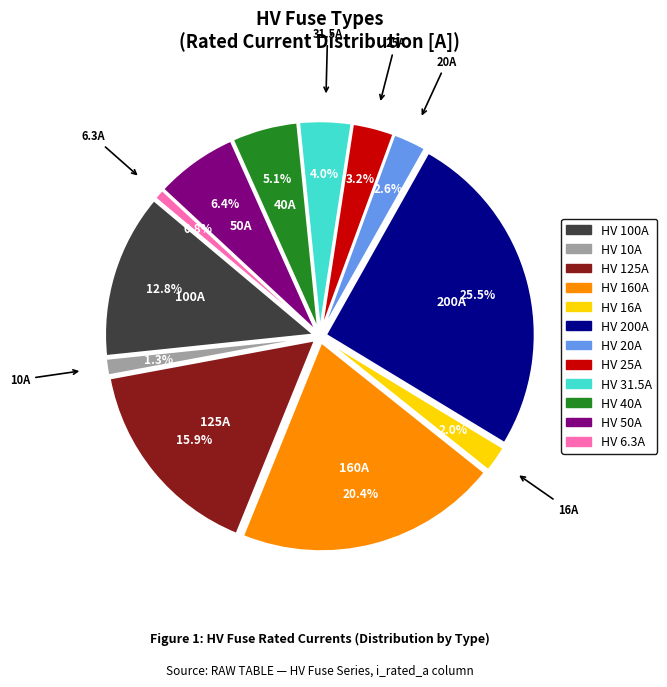

To the nearest percent, what is the difference between the largest and smallest slice percentages?

25%